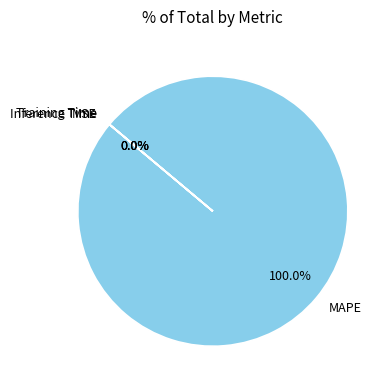

Is it true that MAPE is 100% of the pie?

True